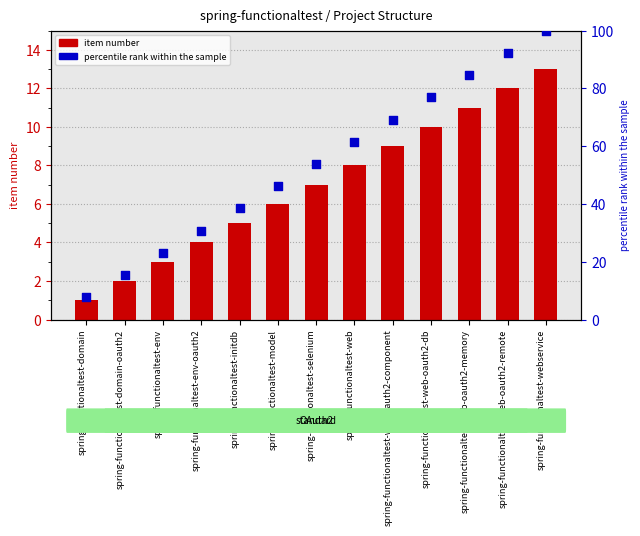

Which series contains the lowest Y value?

item count